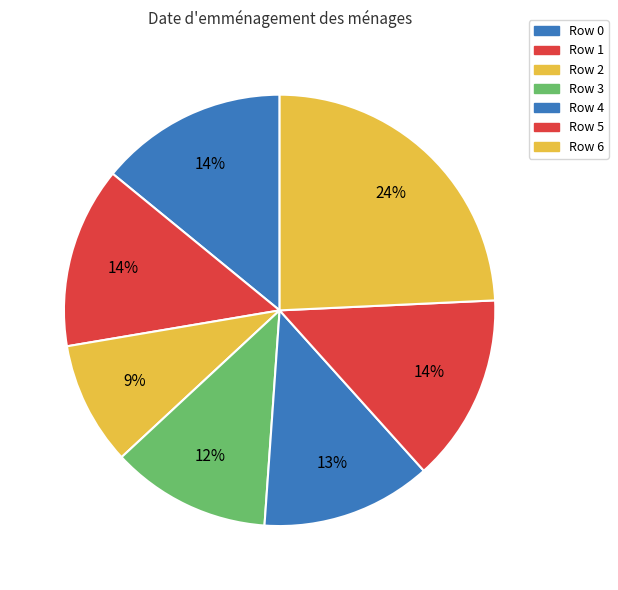

Which category has the smallest portion of the pie?

Row 2